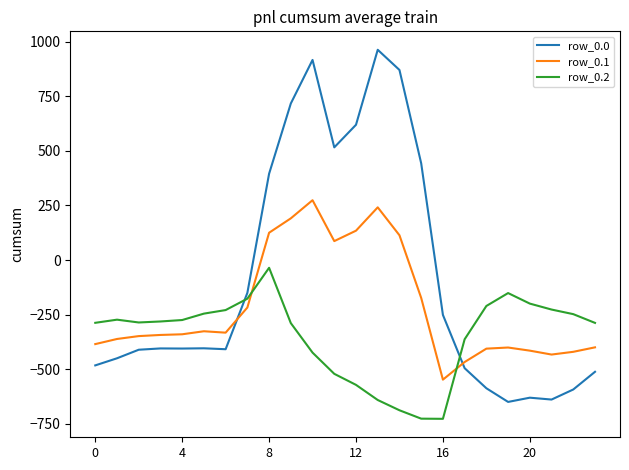

Which series has the largest range (max minus min)?

row_0.0